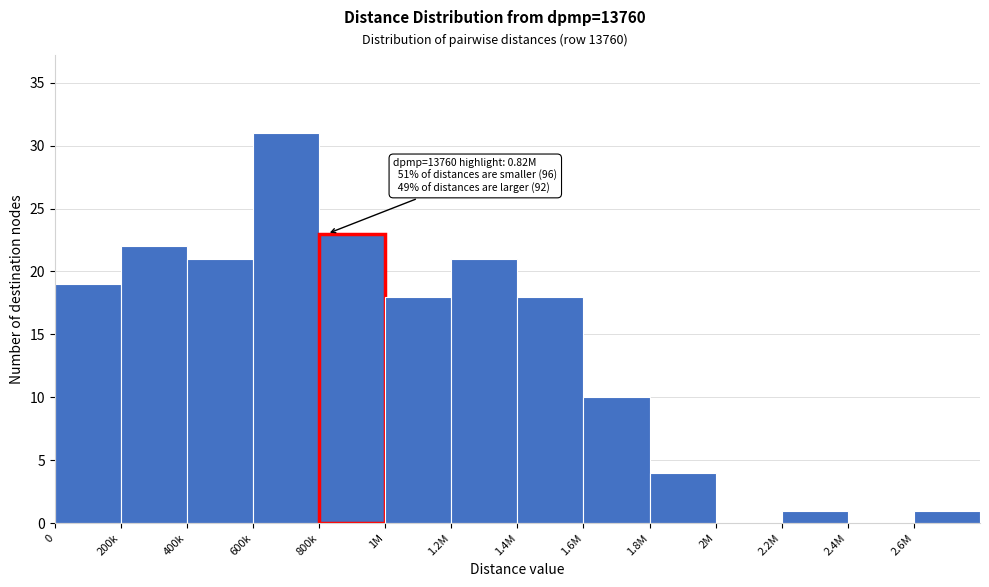

Reading left to right, list all the values displayed in this chart.

0=19	200k=22	400k=21	600k=31	800k=23	1M=18	1.2M=21	1.4M=18	1.6M=10	1.8M=4	2M=0	2.2M=1	2.4M=0	2.6M=1